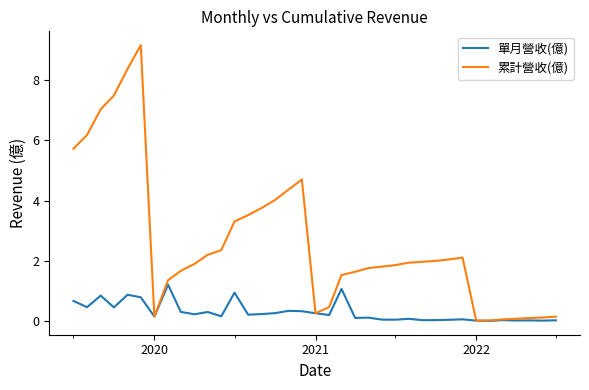

What is the greatest value displayed?

9.2